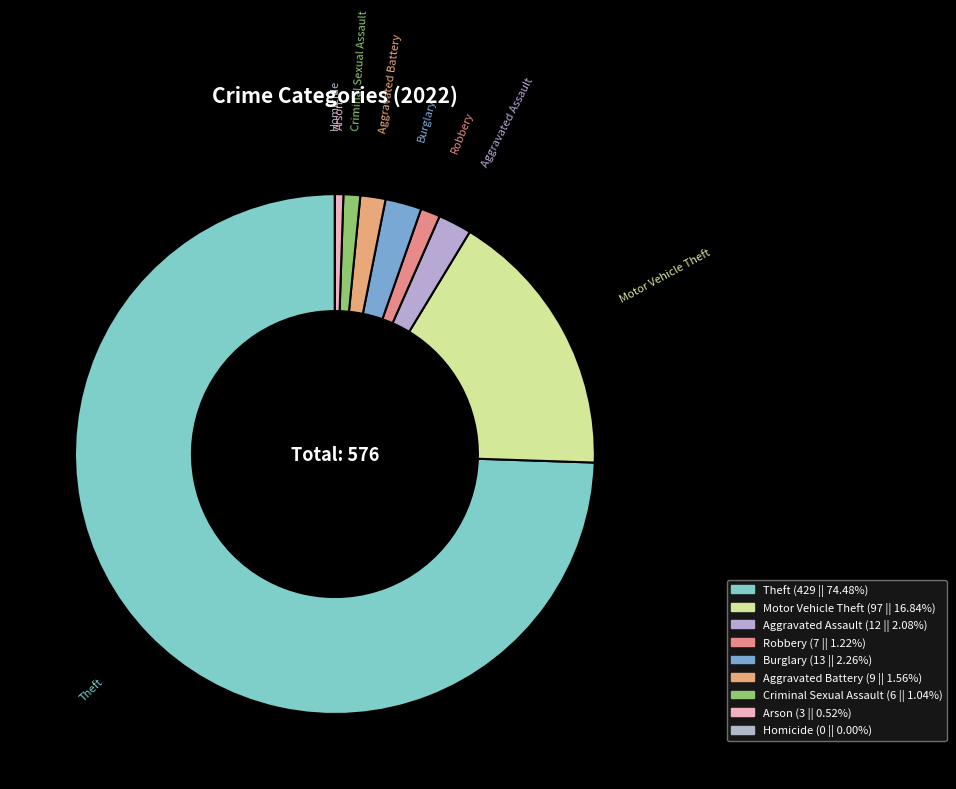

Which has a higher value, Aggravated Battery or Aggravated Assault?

Aggravated Assault